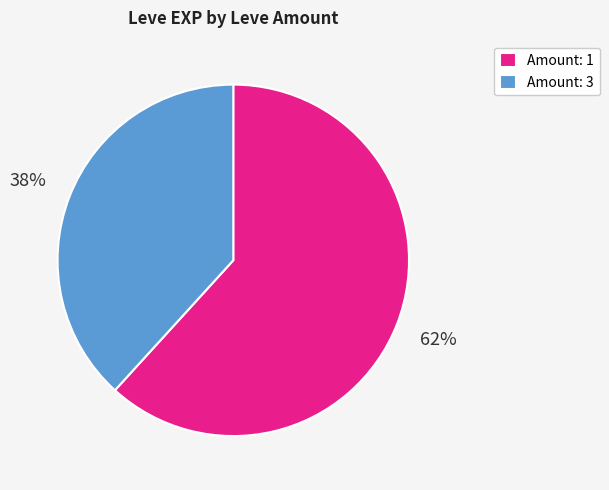

To the nearest percent, what is the combined percentage of Amount: 3 and Amount: 1?

100%